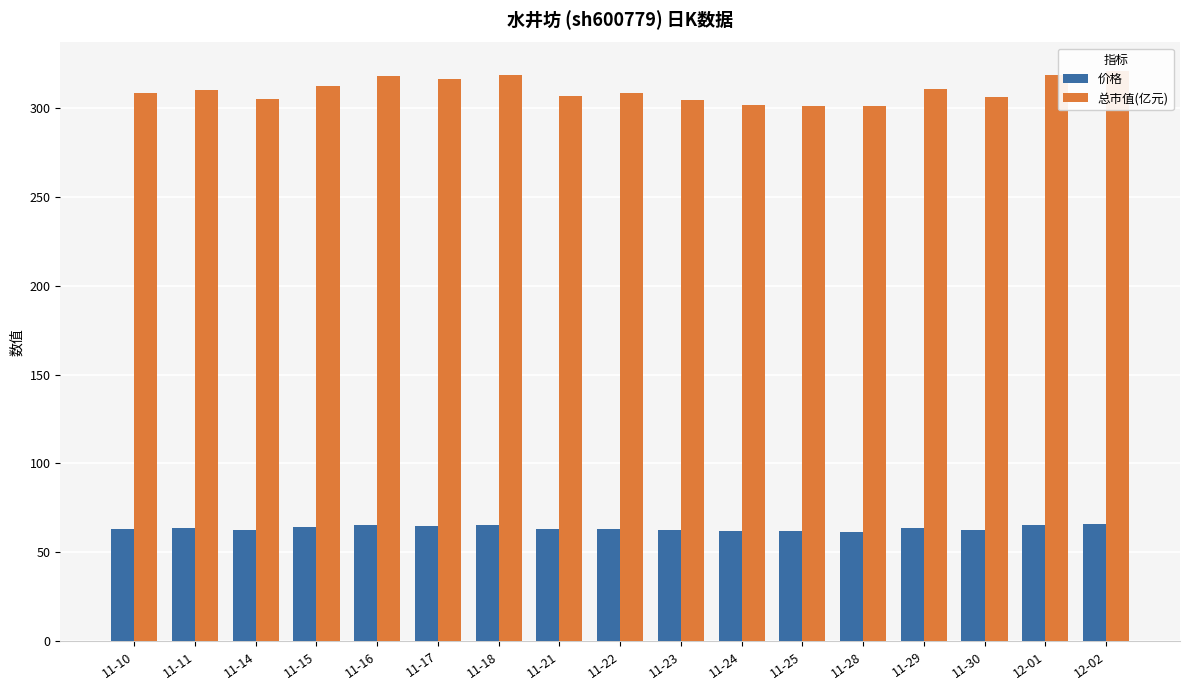

At which label does 价格 reach its minimum?

11-28